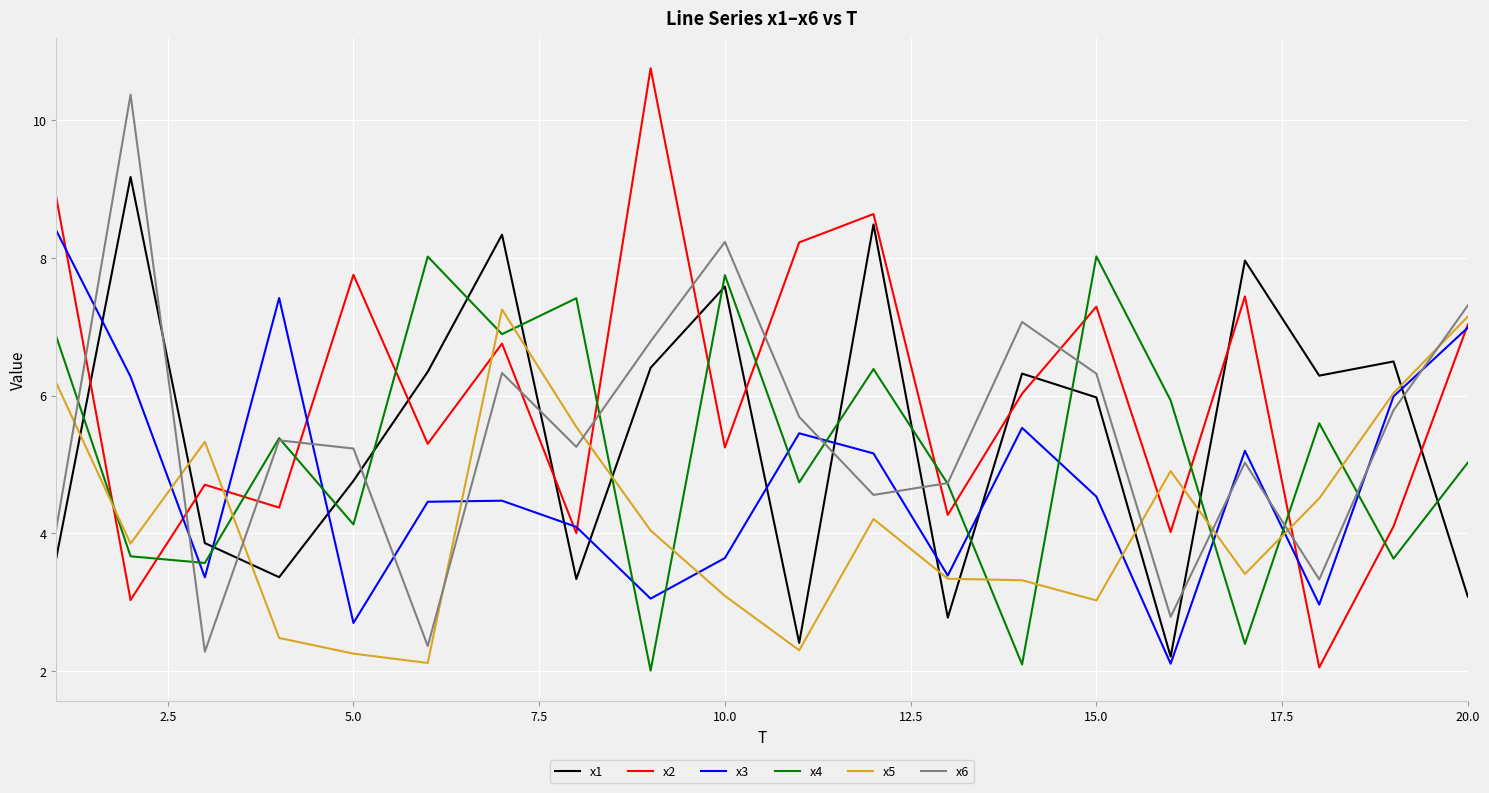

Count the number of data series in this chart.

6